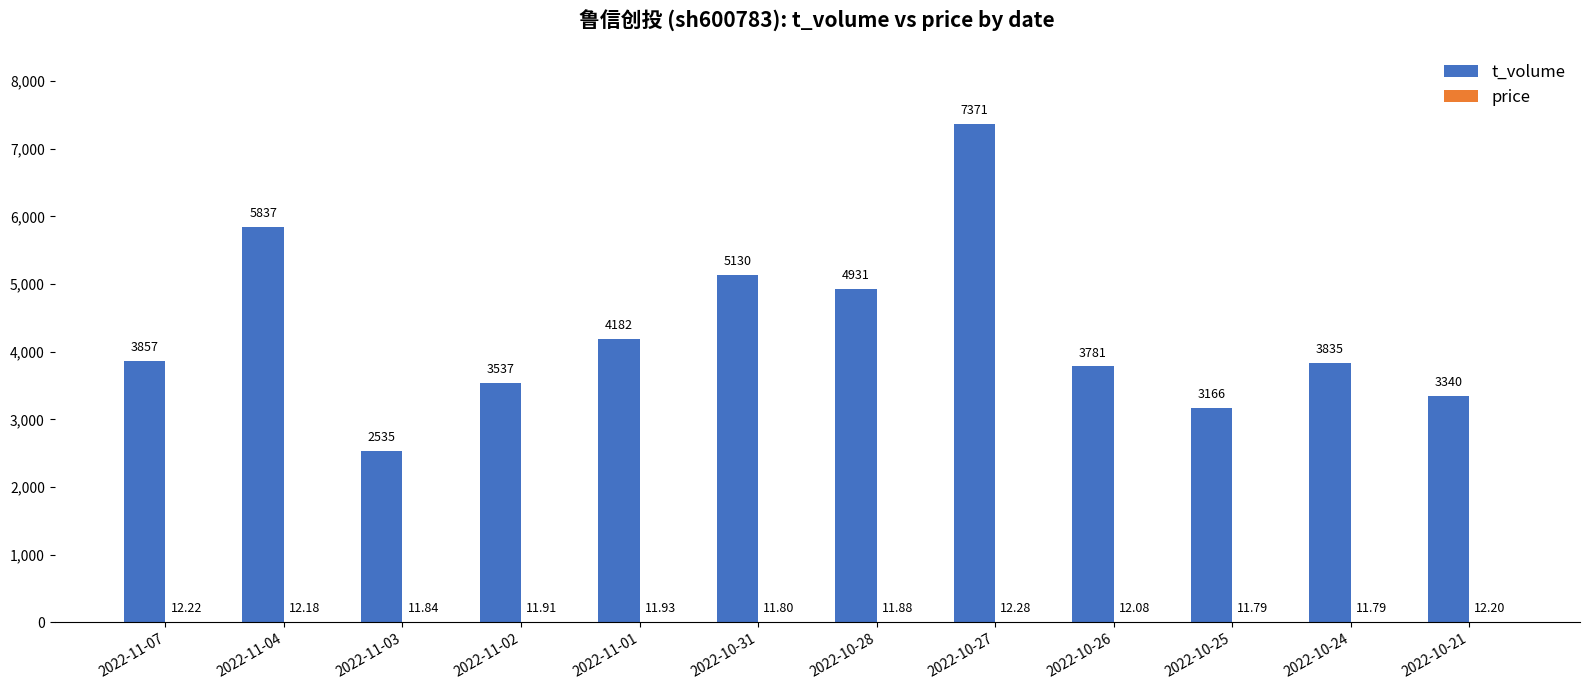

At which category is the sum across all series the highest?

2022-10-27